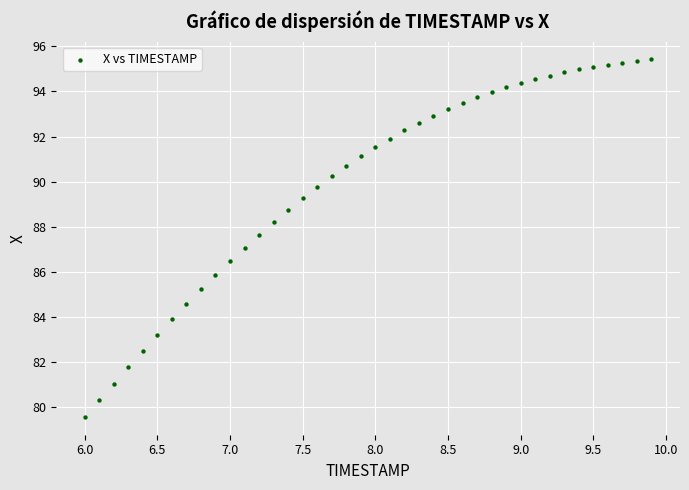

What is the range of Y values (max minus min)?

15.8